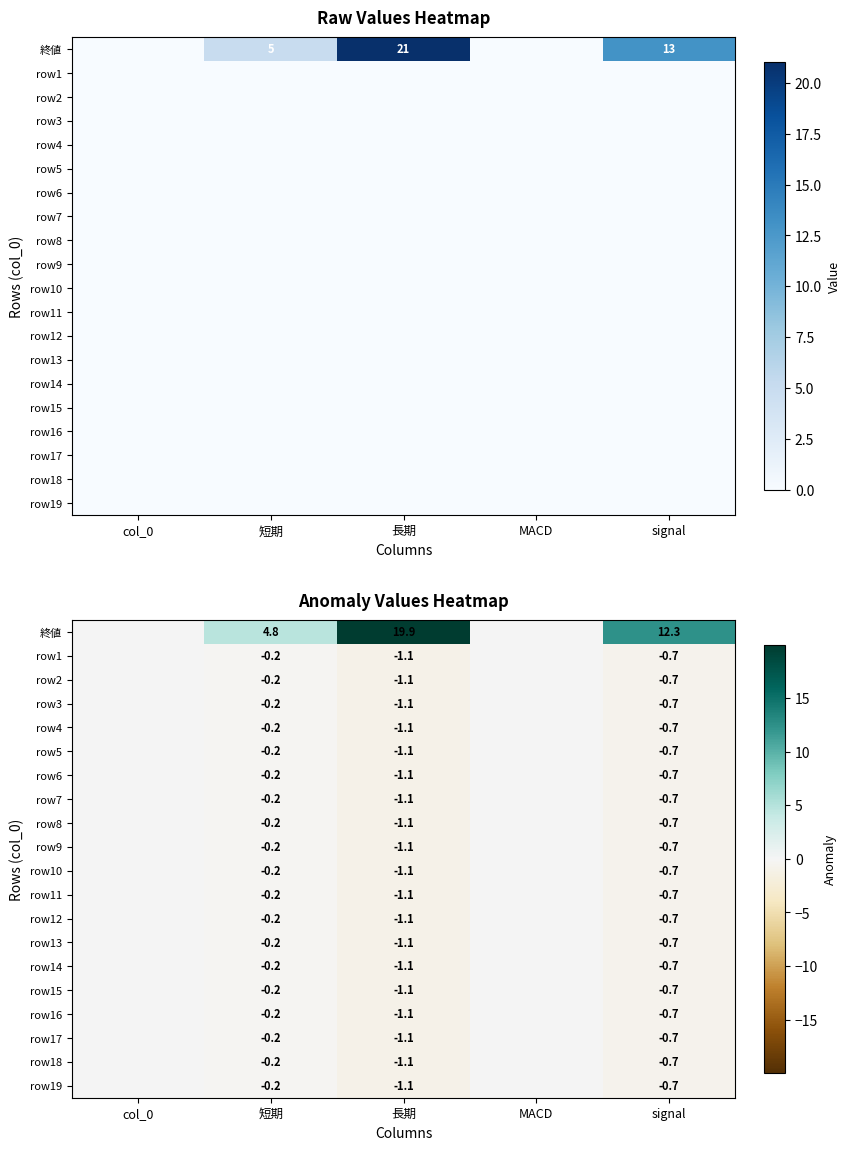

What is the sum of the row15 values at signal and MACD?

-0.7